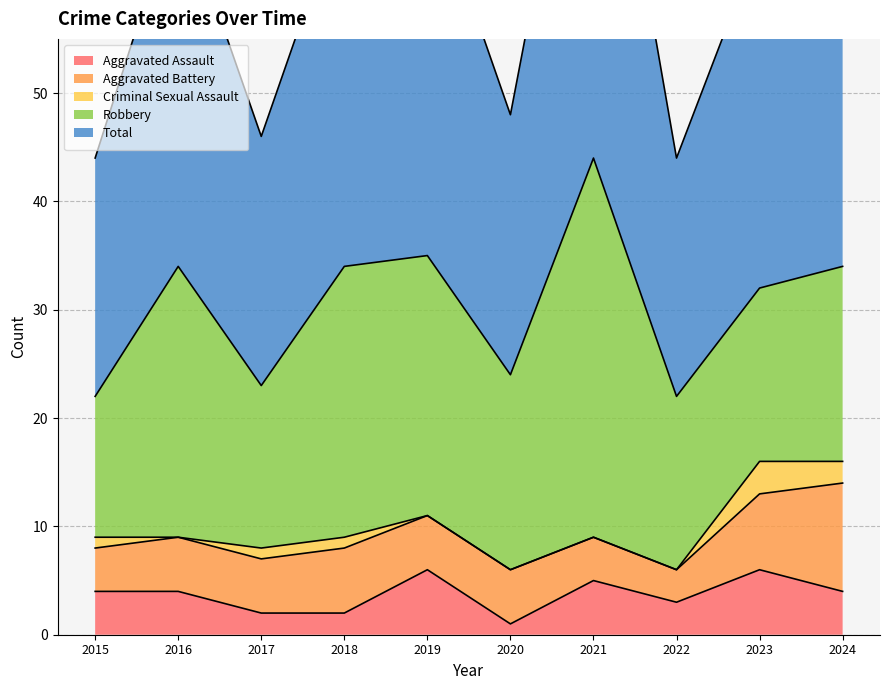

True or false: Aggravated Assault and Total cross at least once.

False